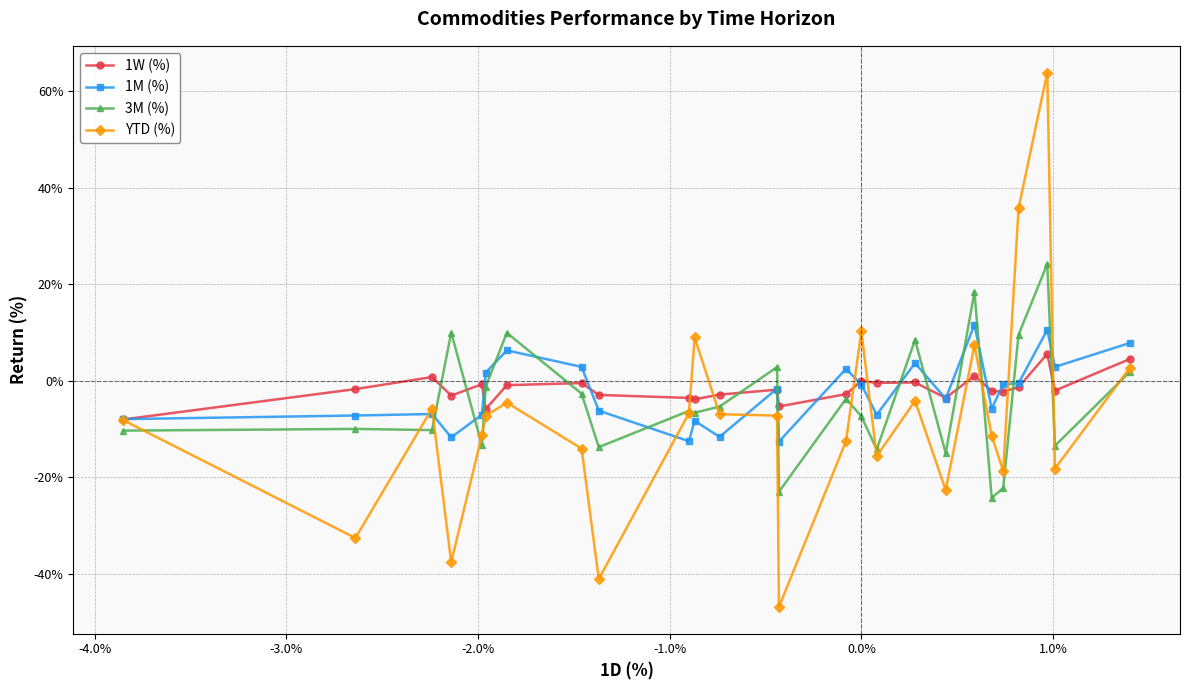

What are all the series names shown in the legend?

1W (%), 1M (%), 3M (%), YTD (%)